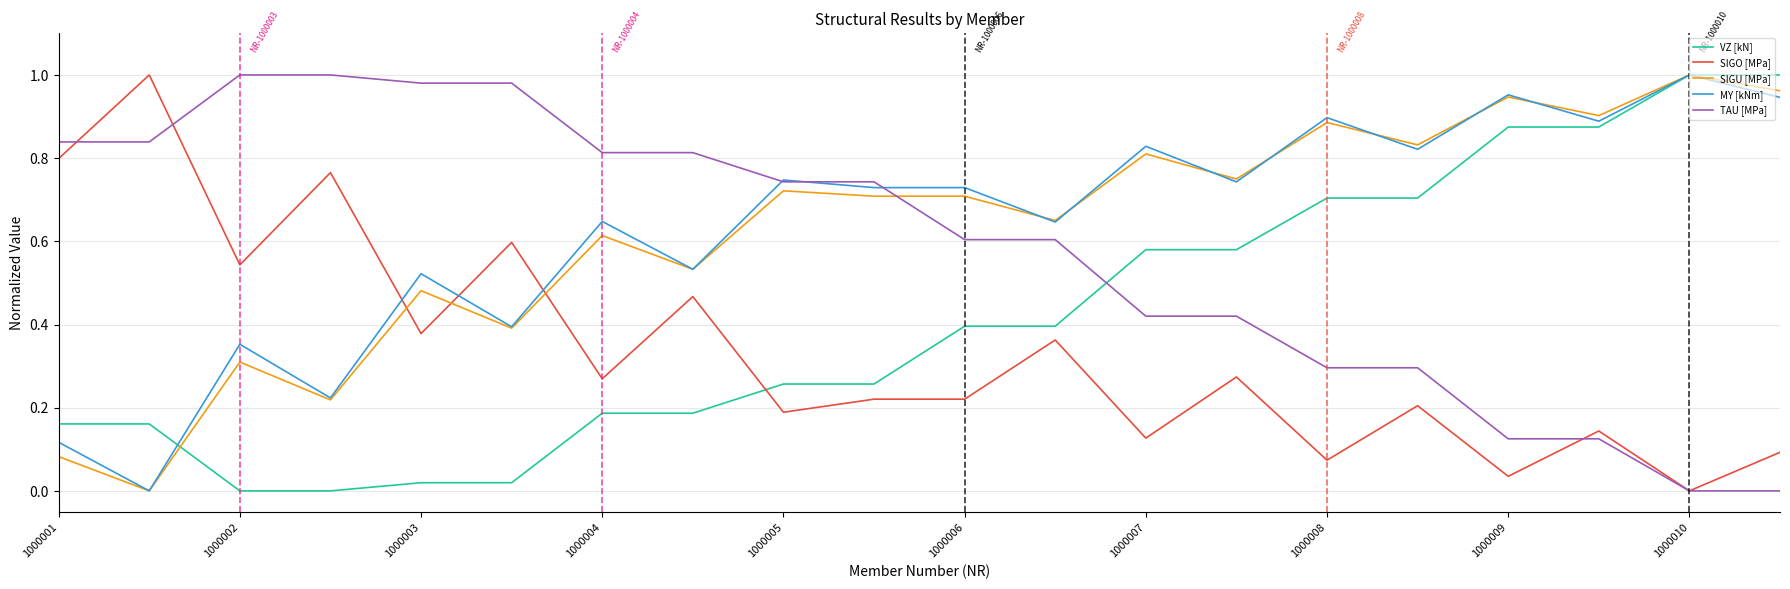

Is this an area chart (filled region under the line)?

No